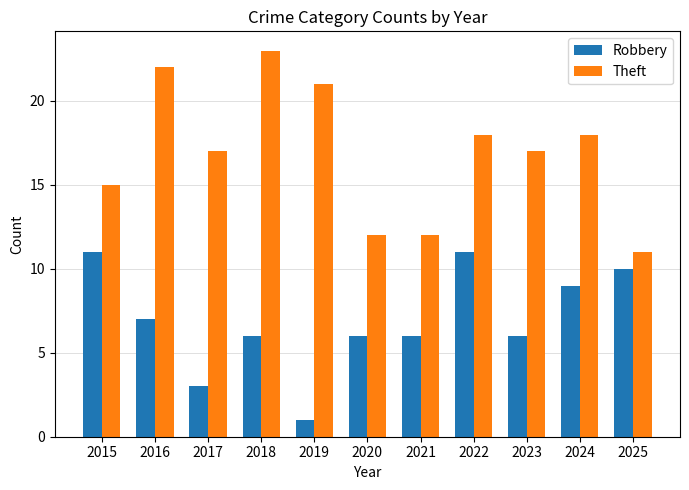

Which series has the largest range (max minus min)?

Theft